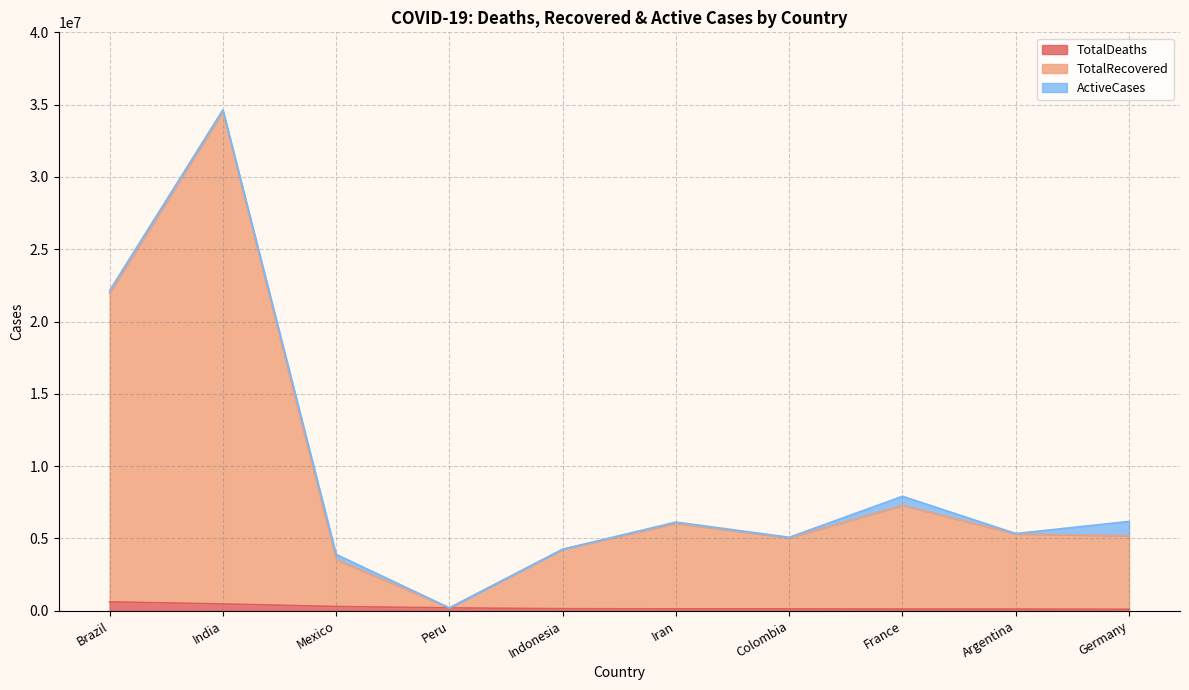

Which series has the largest range (max minus min)?

TotalRecovered